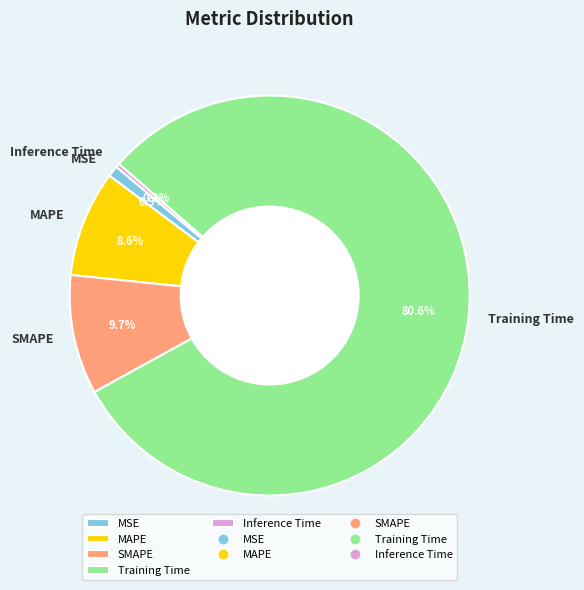

Is the sum of Inference Time and MSE greater than half?

No